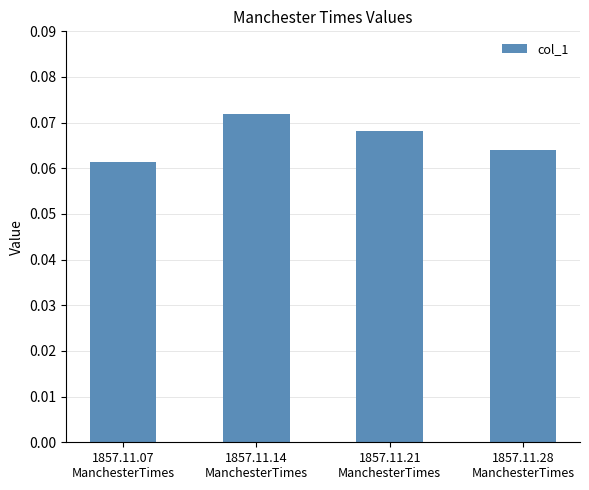

What is the sum of all values?

0.3